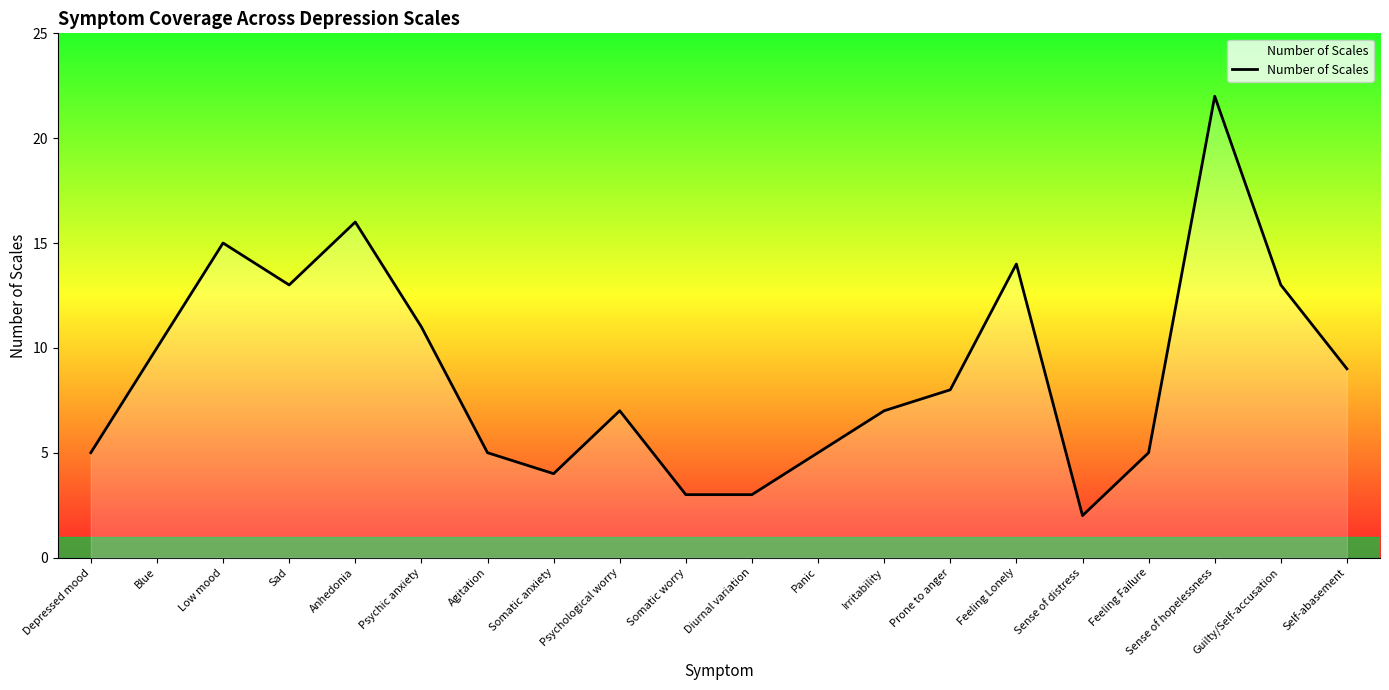

Reading right to left, transcribe all the data shown in this chart.

Self-abasement=9	Guilty/Self-accusation=13	Sense of hopelessness=22	Feeling Failure=5	Sense of distress=2	Feeling Lonely=14	Prone to anger=8	Irritability=7	Panic=5	Diurnal variation=3	Somatic worry=3	Psychological worry=7	Somatic anxiety=4	Agitation=5	Psychic anxiety=11	Anhedonia=16	Sad=13	Low mood=15	Blue=10	Depressed mood=5